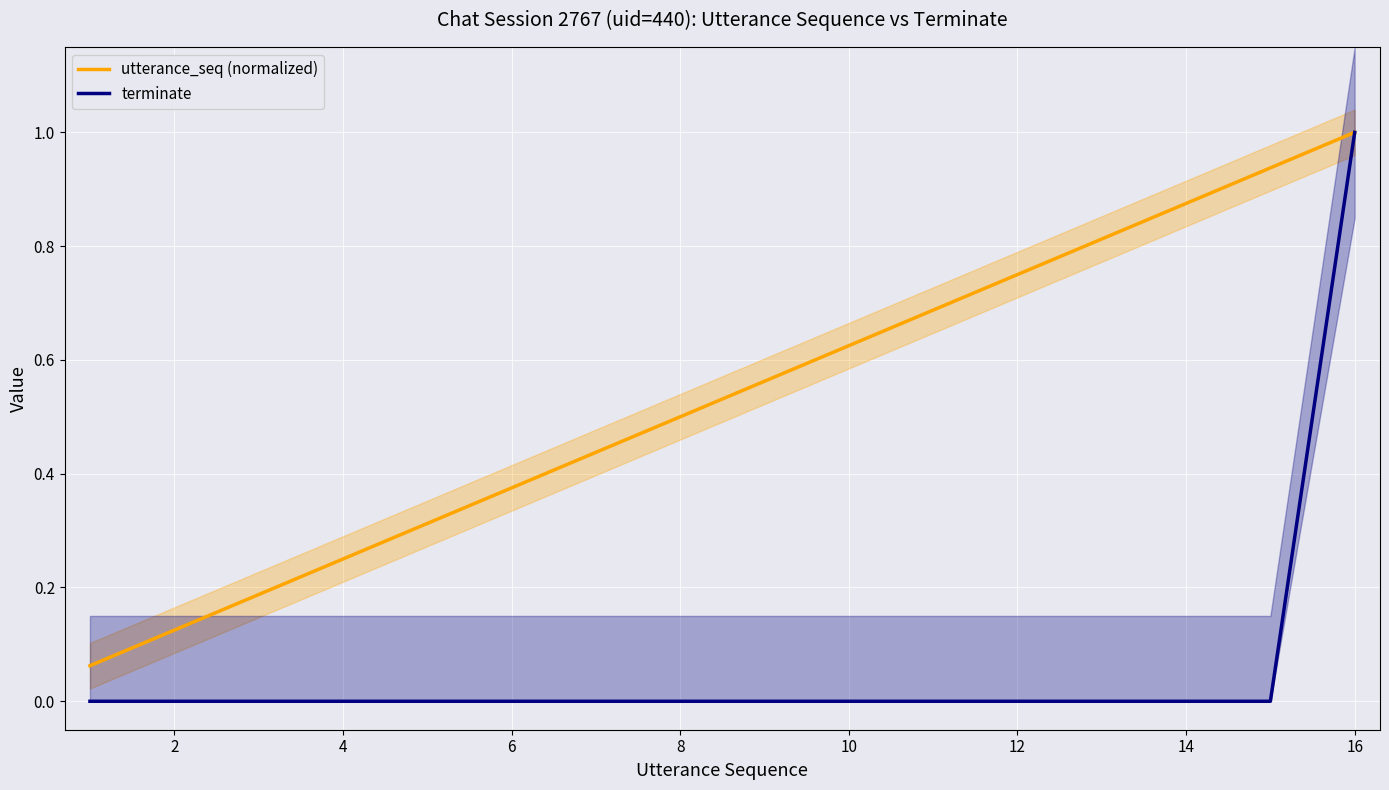

What is the value of the utterance_seq (normalized) point at the 4th from the left?

0.2